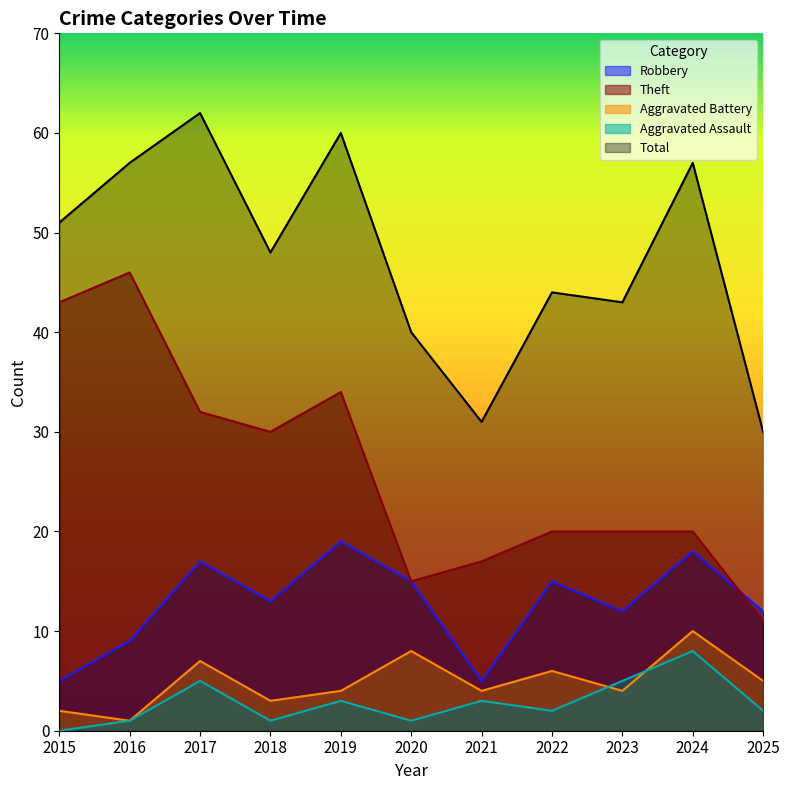

True or false: Aggravated Battery and Total intersect in this chart.

False